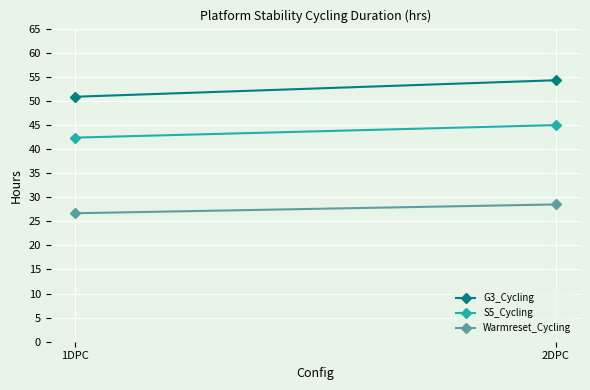

Rank the categories by S5_Cycling value from lowest to highest.

1DPC, 2DPC